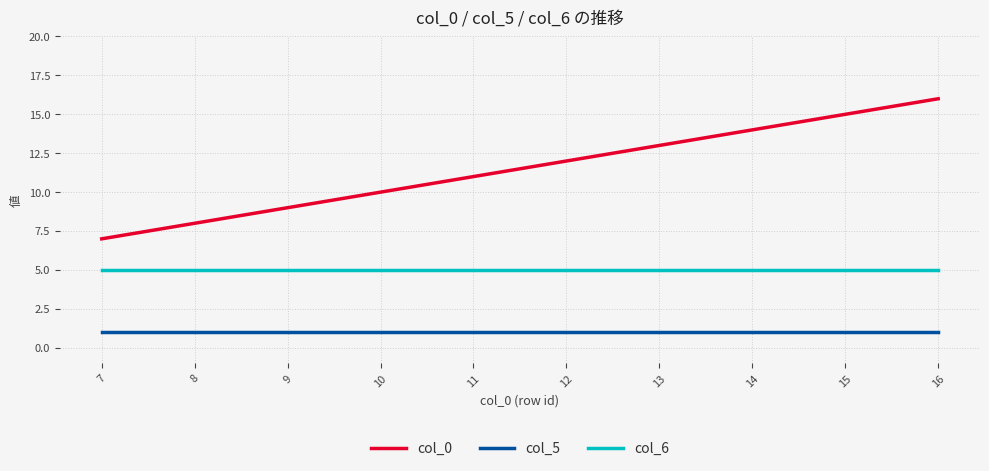

Which series has the largest total across all categories?

col_0